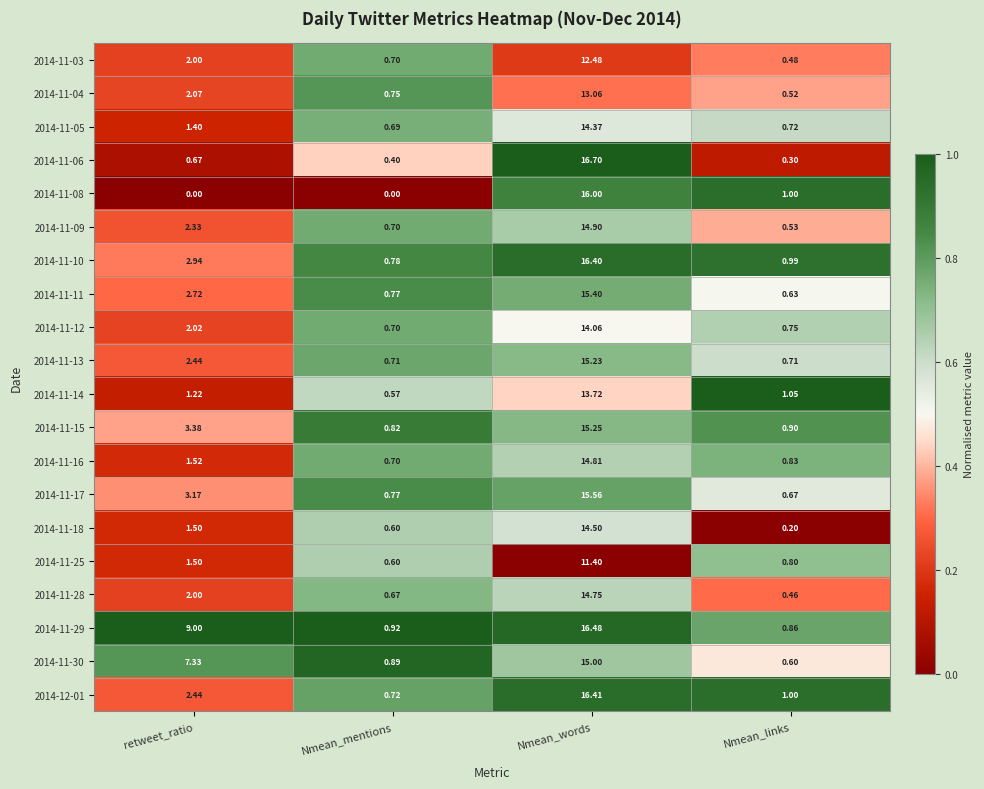

Where is 2014-11-29 nearest to the value 8?

retweet_ratio